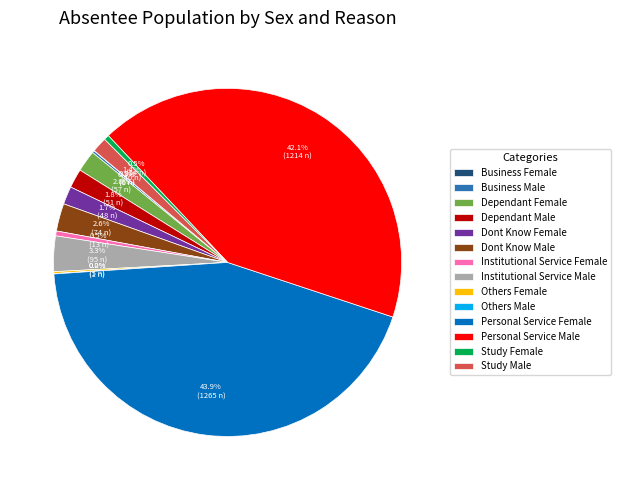

True or false: Study Male accounts for 12% of the total.

False